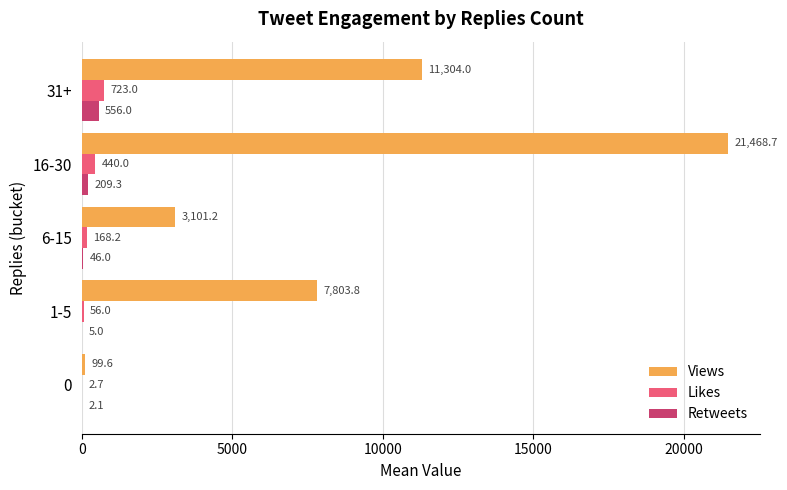

At which category does the chart reach its peak across all series?

16-30